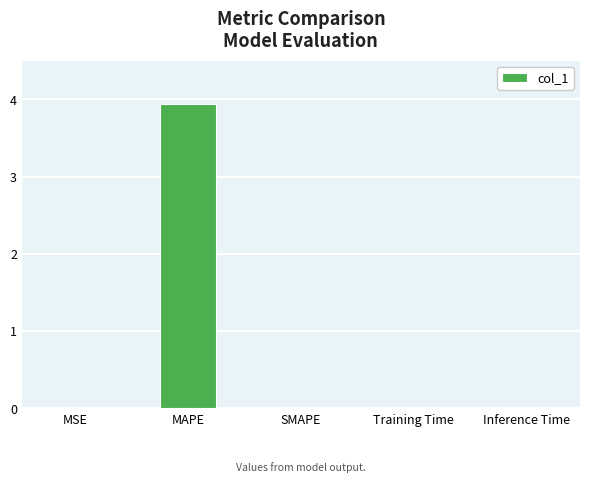

What is the average value?

0.8